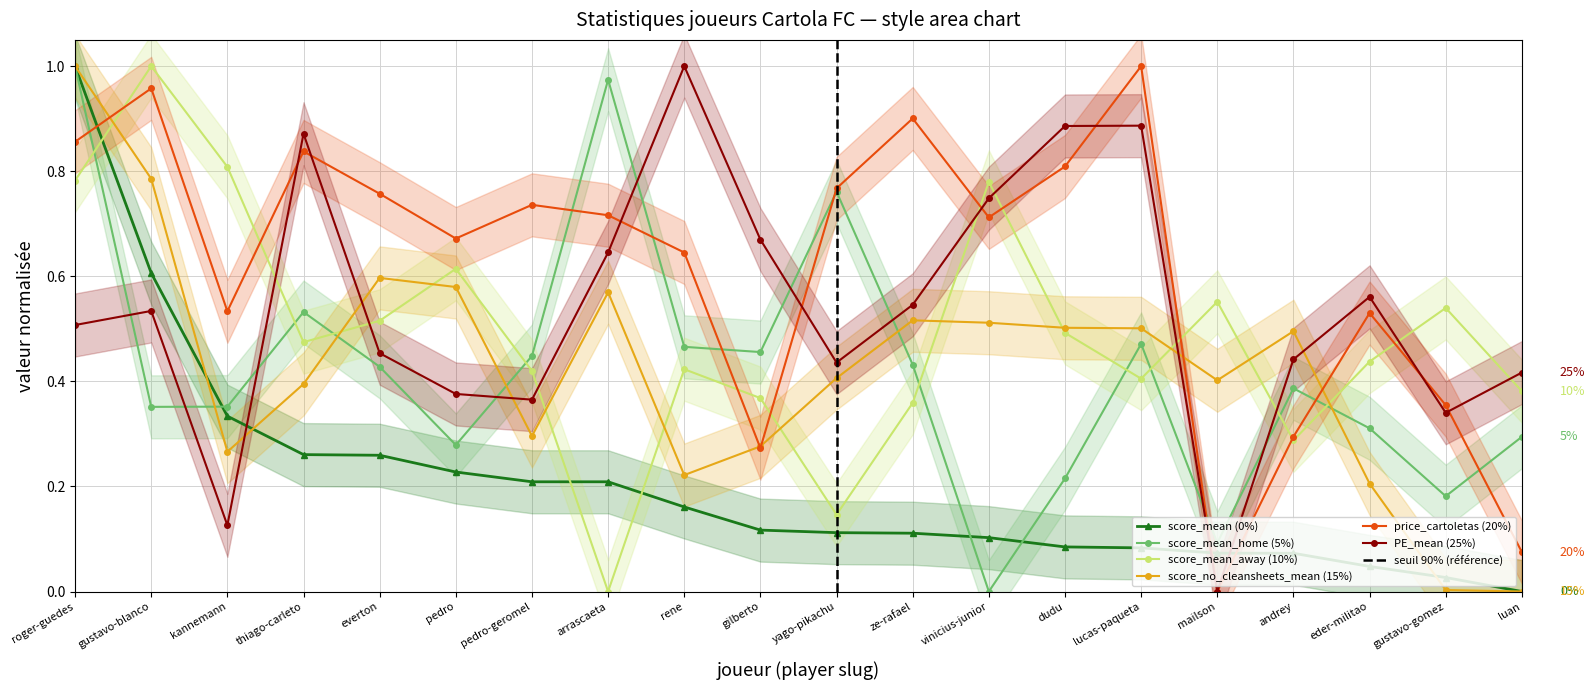

True or false: score_mean_home has a value of 0.2 at gustavo-gomez.

True